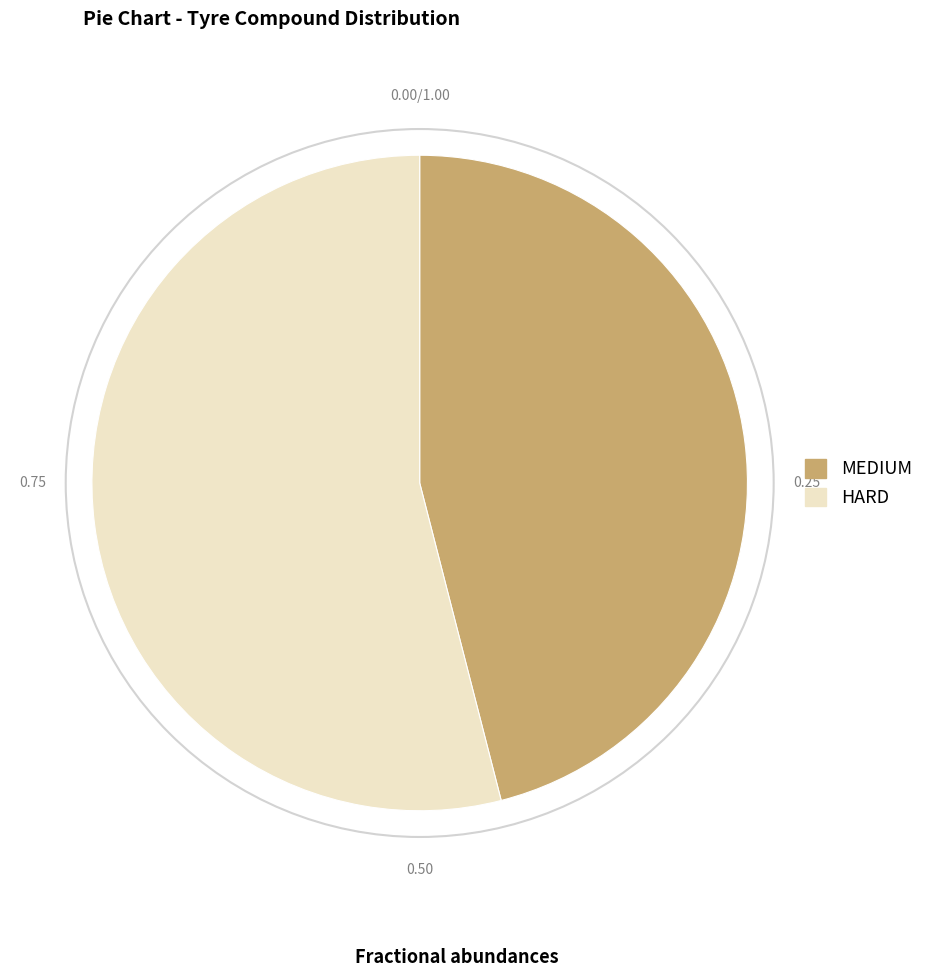

True or false: MEDIUM accounts for 46% of the total.

True